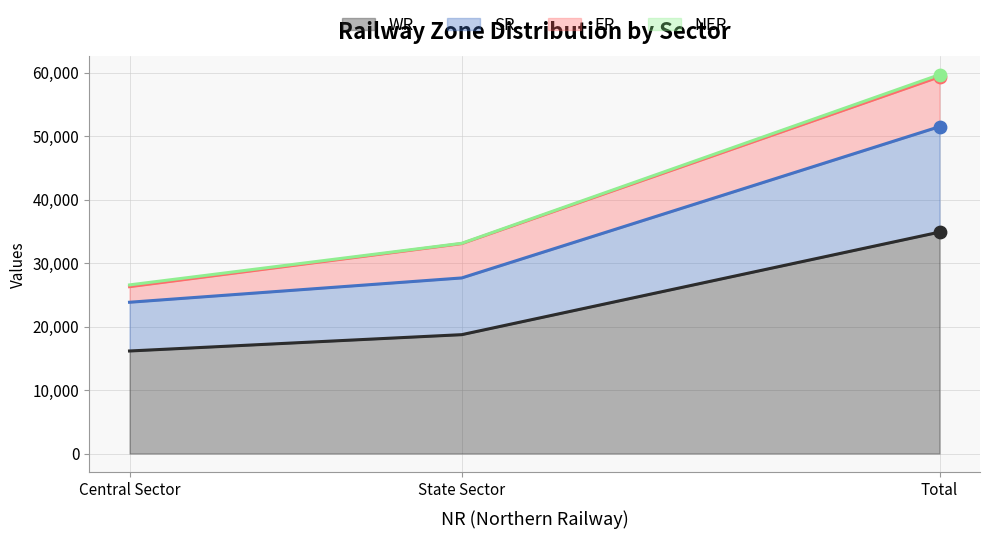

At which label does WR reach its minimum?

Central Sector